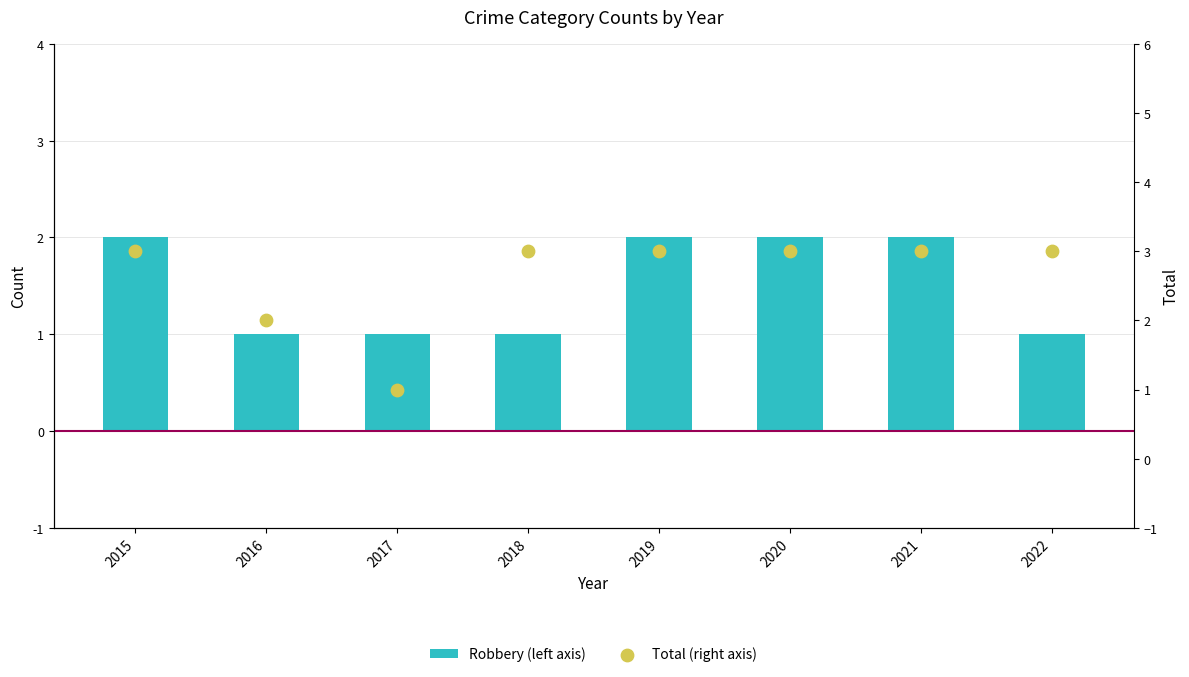

What are all the series names shown in the legend?

Robbery (left axis), Total (right axis)